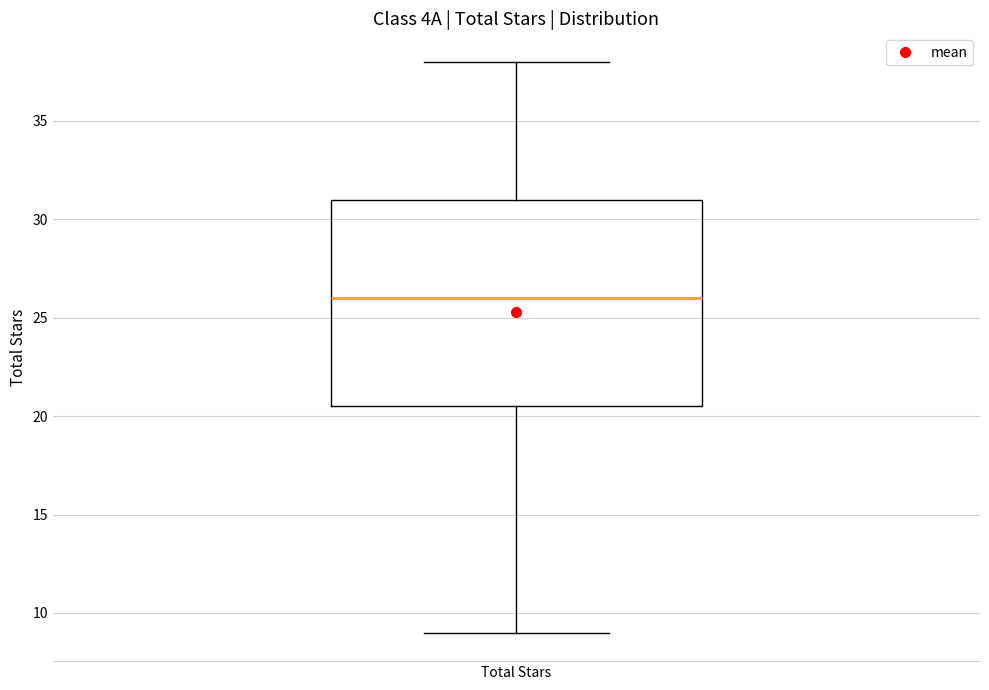

Where does the lower whisker of the box for Total Stars end on the y-axis? The values are not printed on the chart, so give them approximately, as read against the axis.

9.0